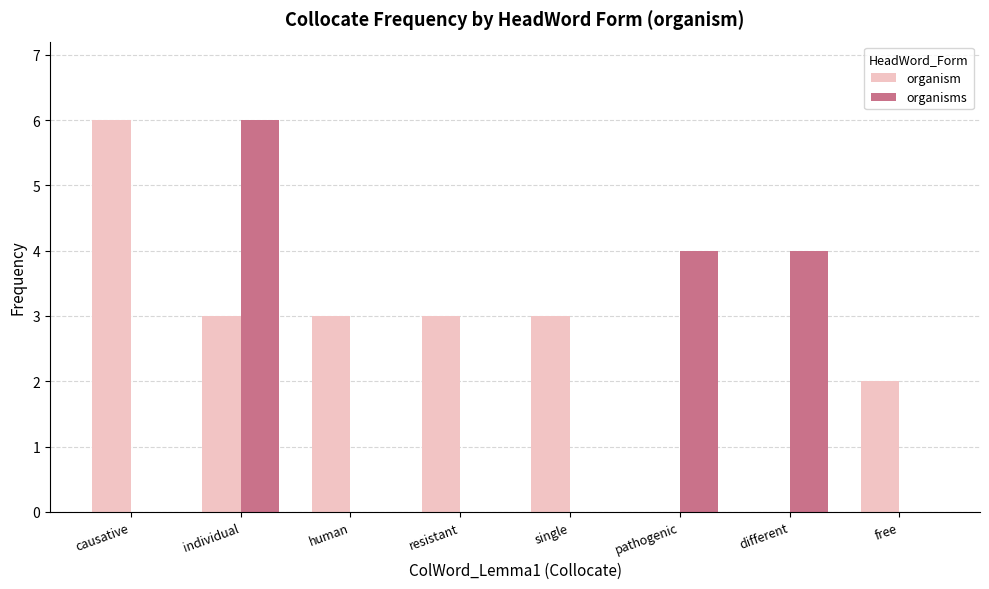

How many distinct data groups are displayed?

2